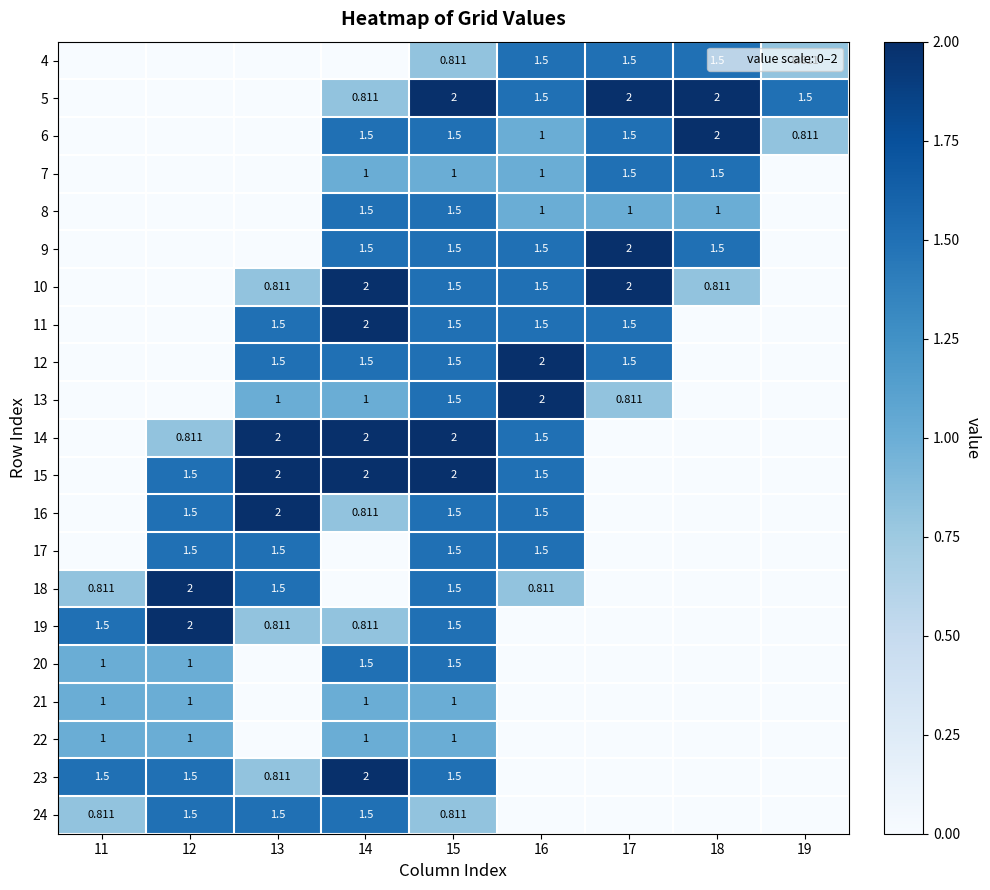

Between 12 and 16, which is larger?

16